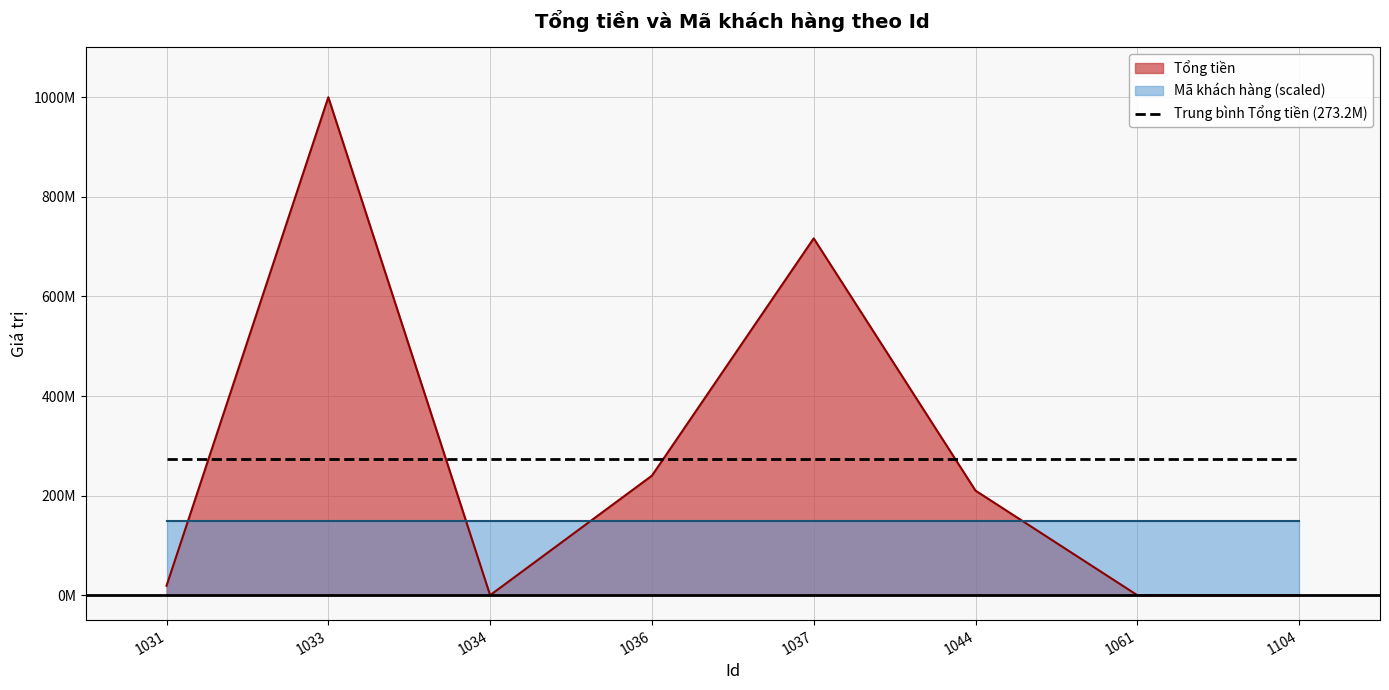

Reading left to right, extract all data points from this chart.

1031=18900000	1033=1000000000	1034=10000	1036=240030000	1037=716600000	1044=210000000	1061=0	1104=50000